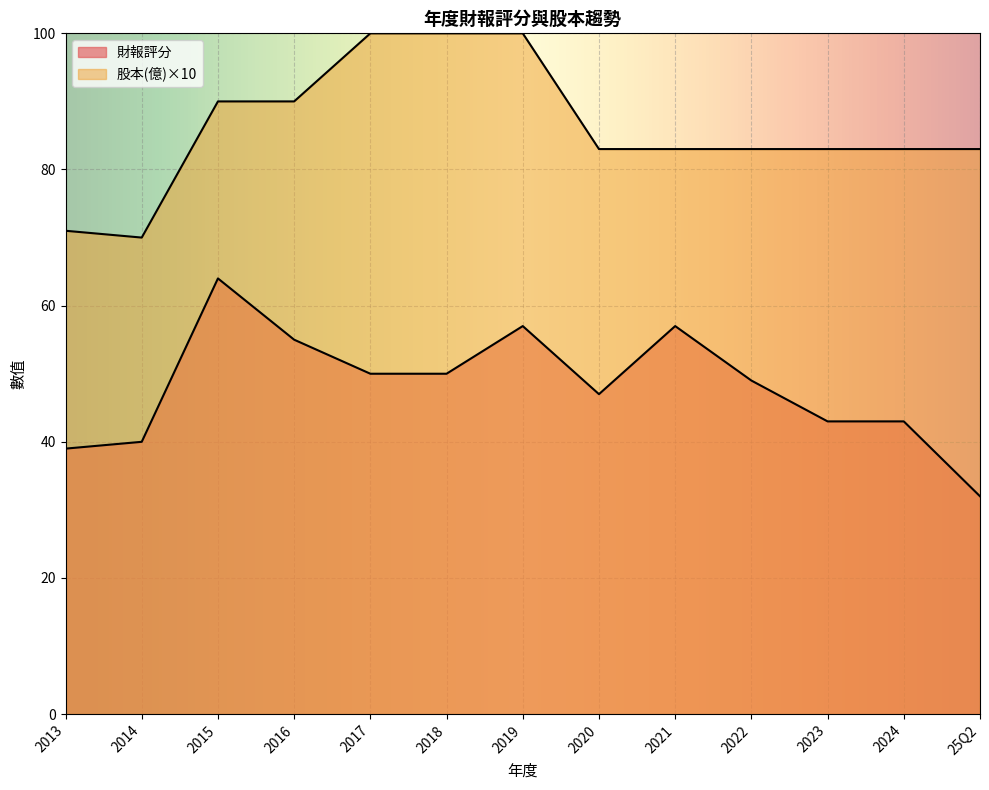

Reading right to left, transcribe all the data shown in this chart.

財報評分: 2013=39.0	2014=40.0	2015=64.0	2016=55.0	2017=50.0	2018=50.0	2019=57.0	2020=47.0	2021=57.0	2022=49.0	2023=43.0	2024=43.0	25Q2=32.0
股本(億): 2013=7.1	2014=7.0	2015=9.0	2016=9.0	2017=10.0	2018=10.0	2019=10.0	2020=8.3	2021=8.3	2022=8.3	2023=8.3	2024=8.3	25Q2=8.3